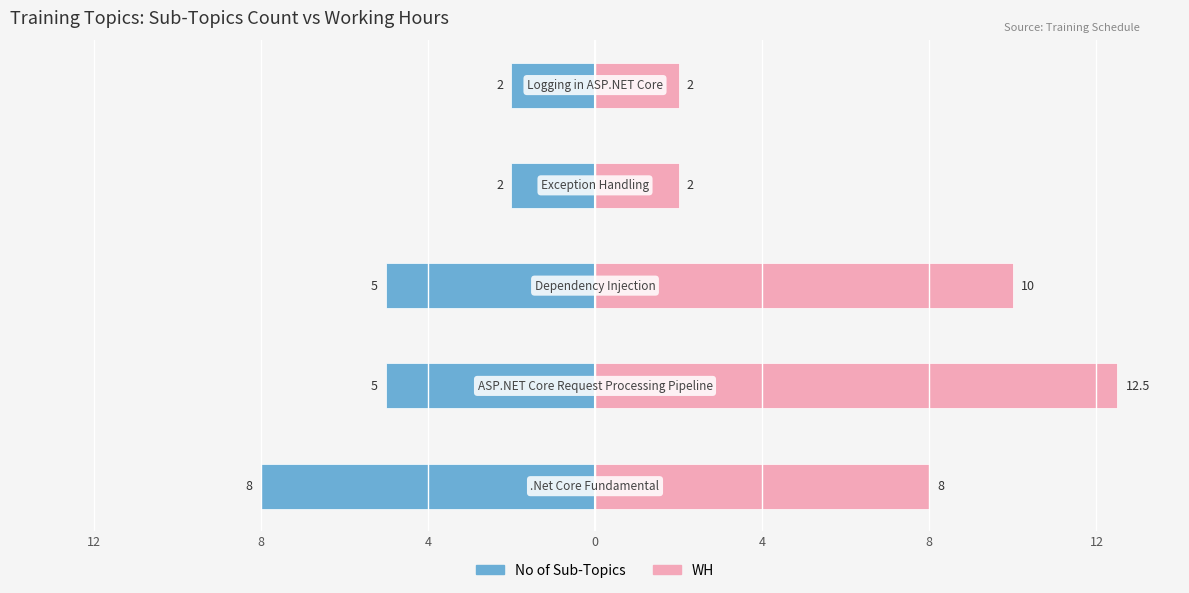

Is the value of WH at 8 greater than the value of No of Sub-Topics at 4?

Yes